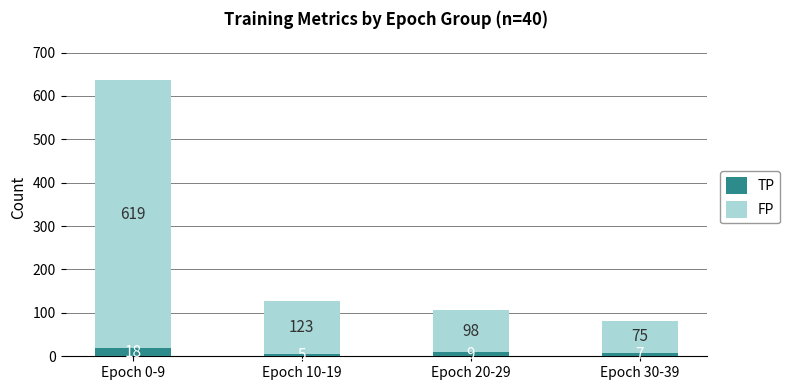

At which category is the sum across all series the highest?

Epoch 0-9